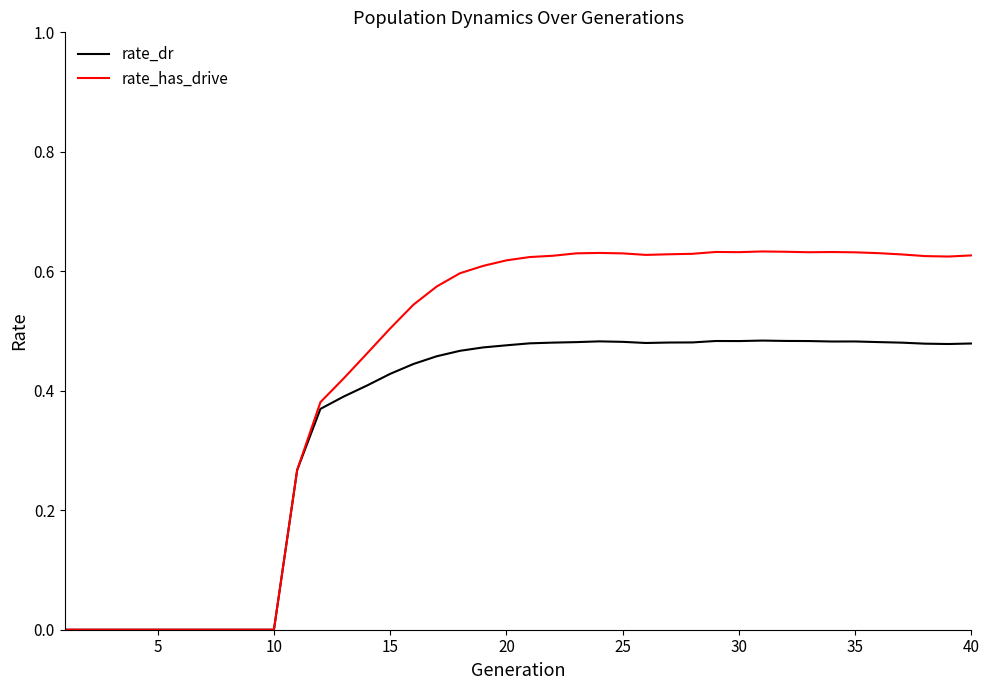

In rate_dr, how many points are higher than both neighbors (excluding endpoints)?

4